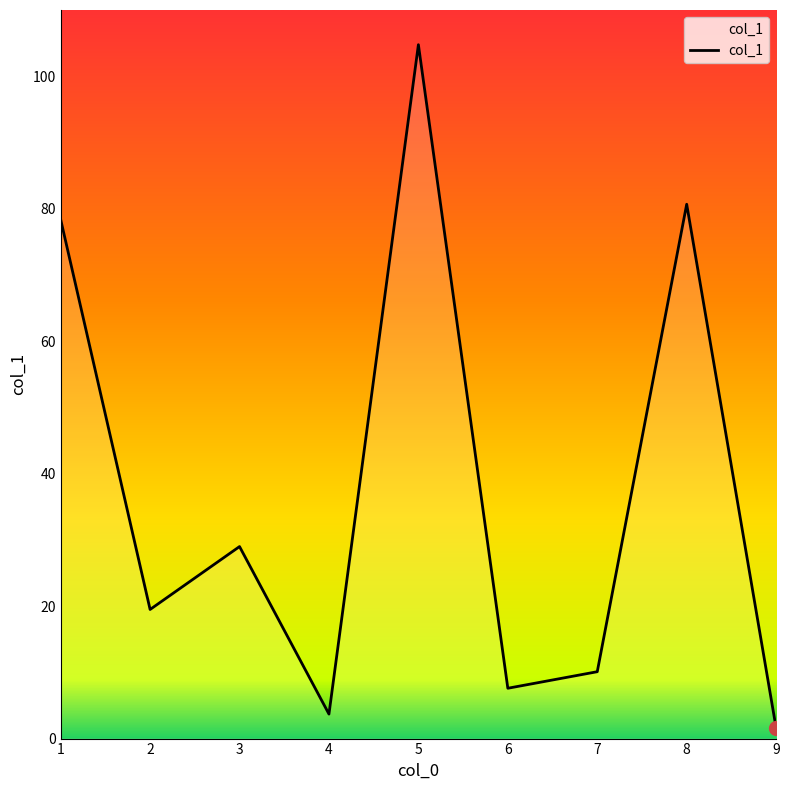

Does the chart display data point markers on the line(s)?

No